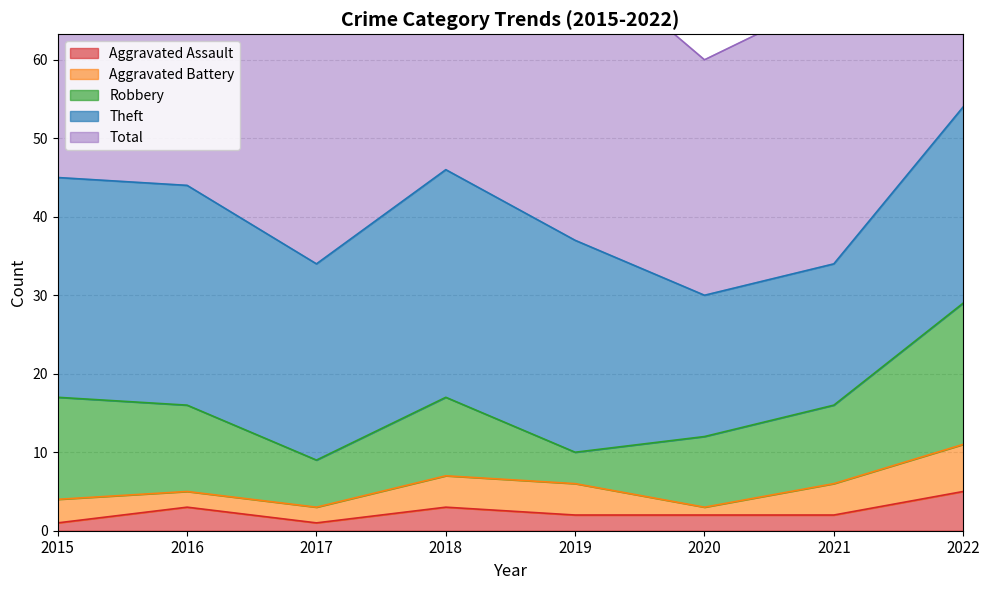

Reading left to right, extract all data points from this chart.

Aggravated Assault: 1	3	1	3	2	2	2	5
Aggravated Battery: 3	2	2	4	4	1	4	6
Robbery: 13	11	6	10	4	9	10	18
Theft: 28	28	25	29	27	18	18	25
Total: 45	44	36	46	37	30	34	55